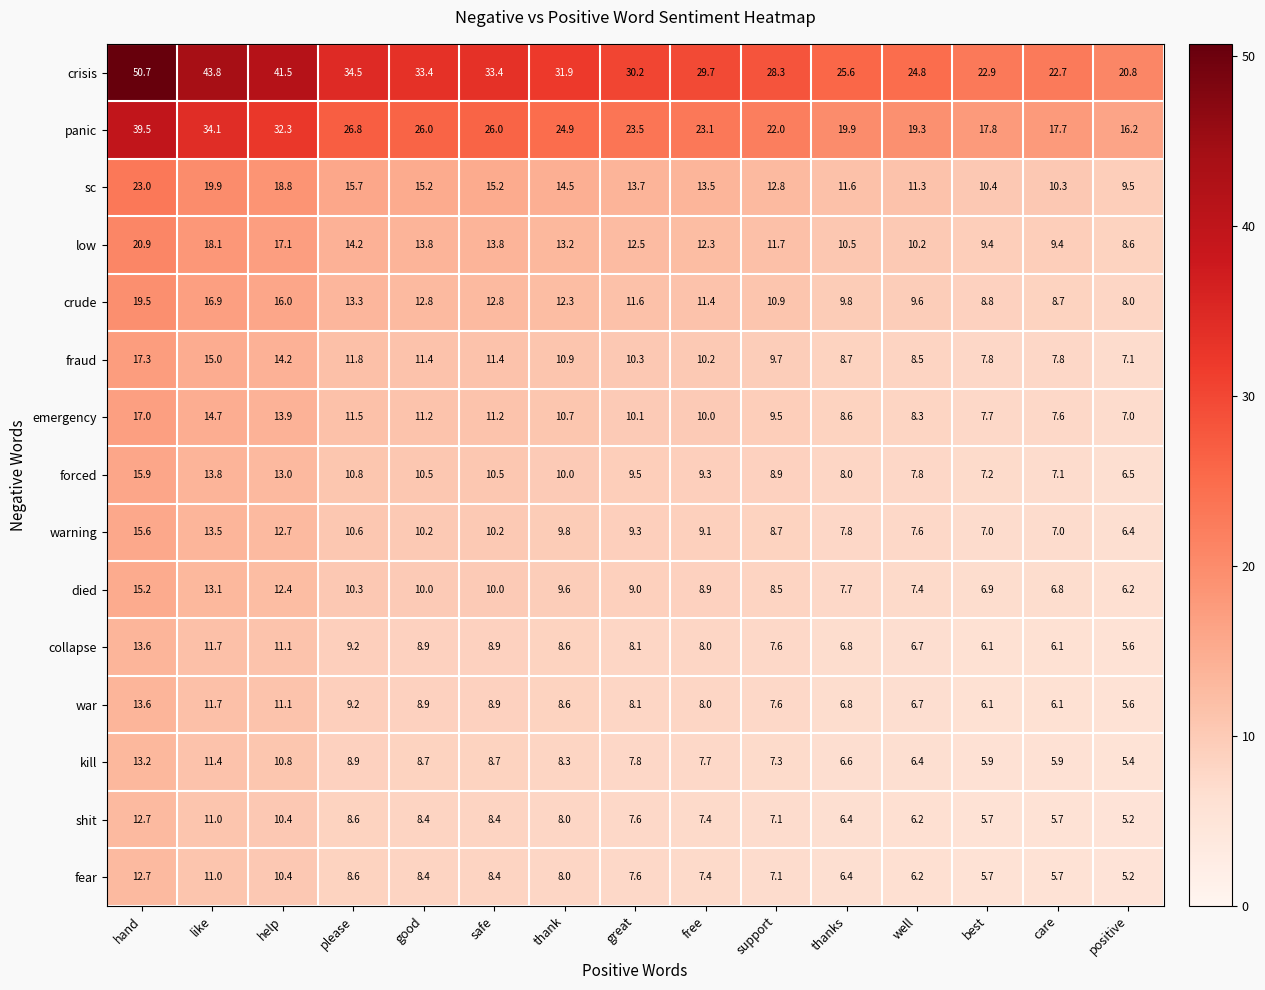

What is the greatest value displayed?

50.7